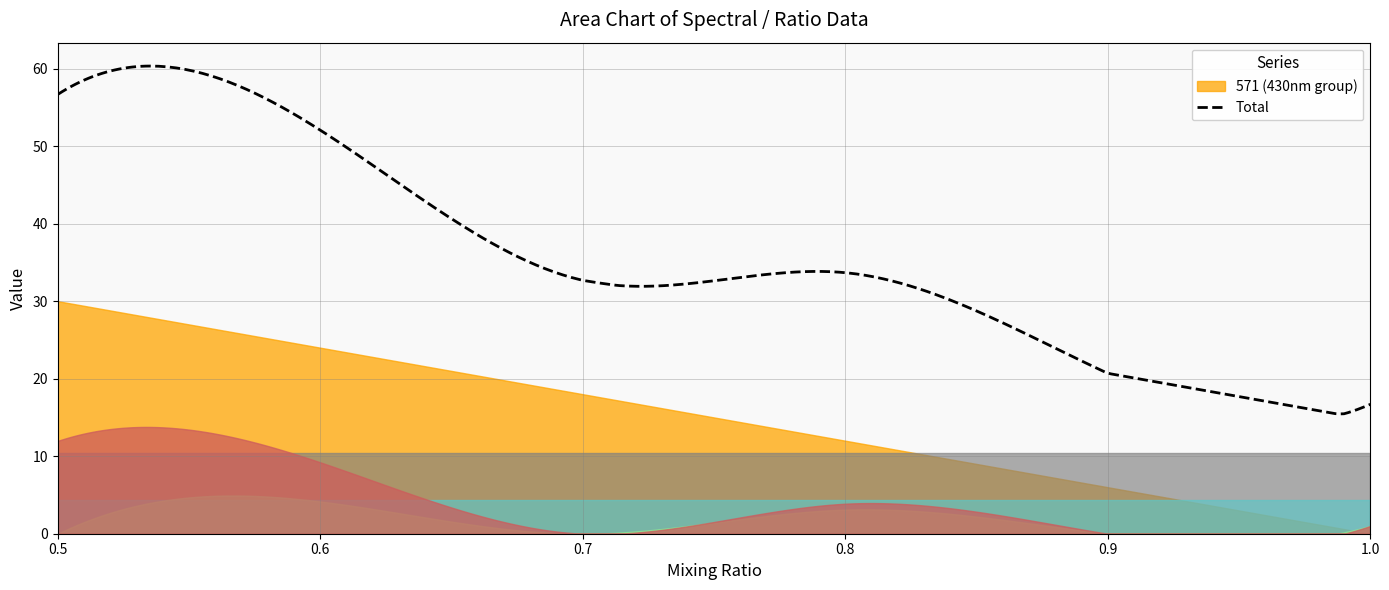

Is it true that _1 (cd 450) equals 10.4 at 1.0?

True